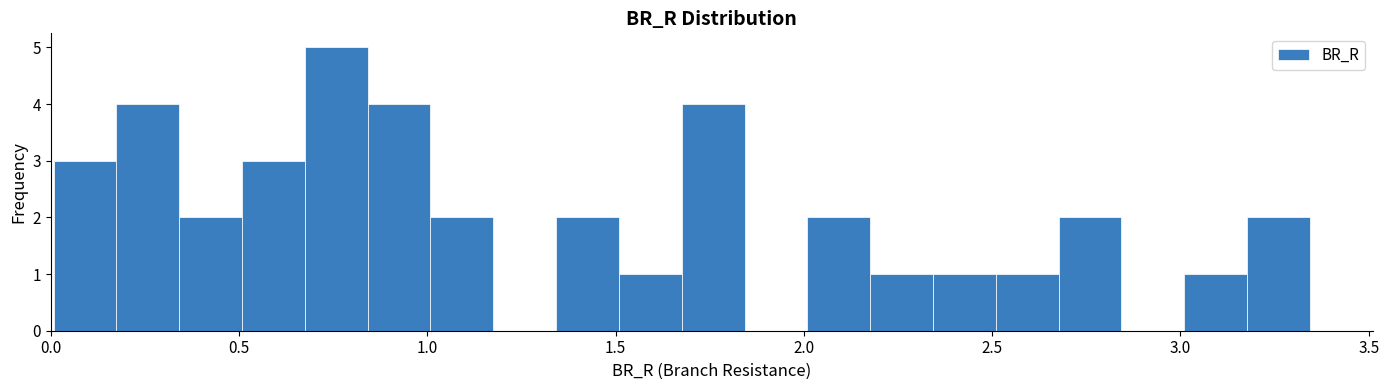

Around what value on the x-axis is the tallest bar? Give the approximate position of its centre, as read against the axis.

0.75